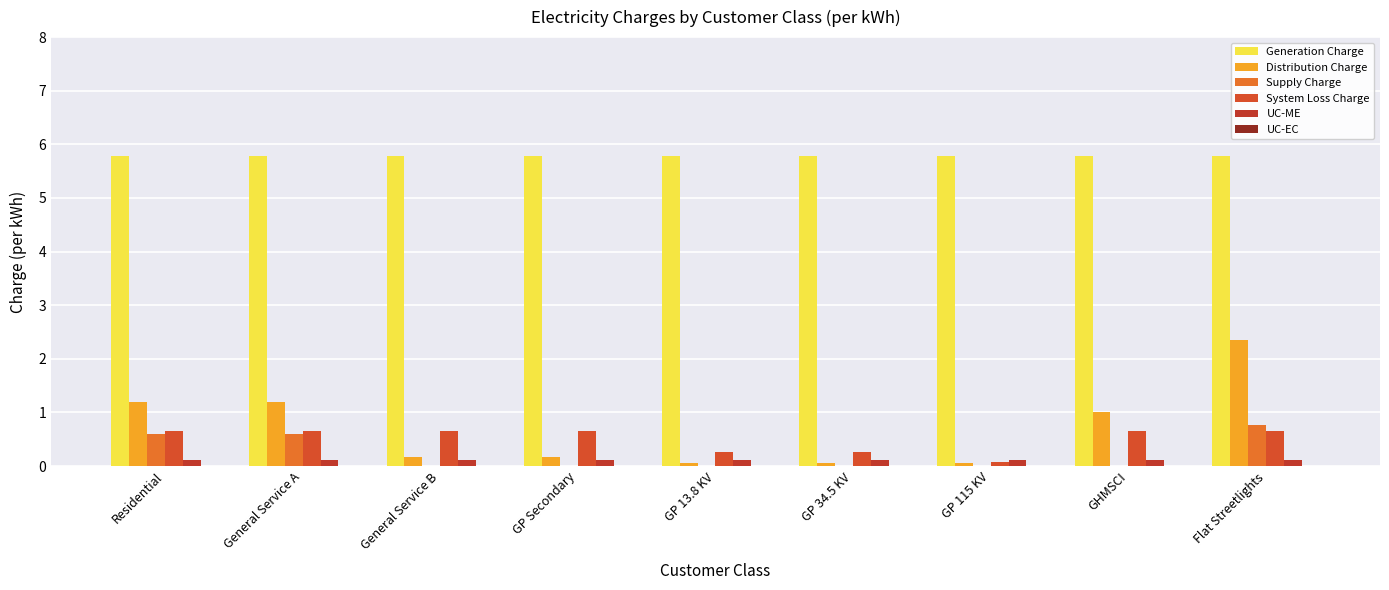

List the series in order of their peak value, highest first.

Generation Charge, Distribution Charge, Supply Charge, System Loss Charge, UC-ME, UC-EC